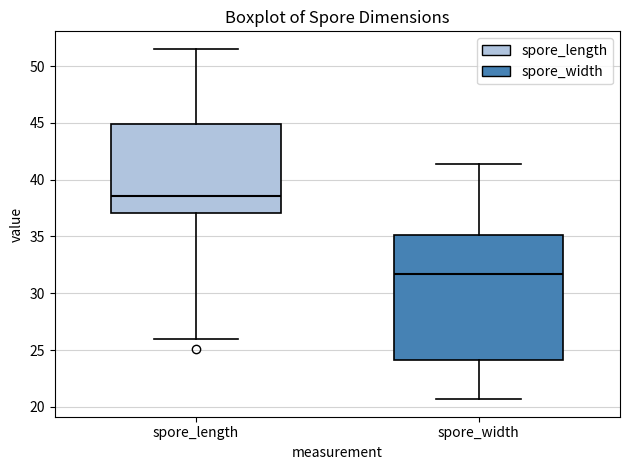

Comparing the boxes themselves (not the whiskers), which one is the tallest?

spore_width